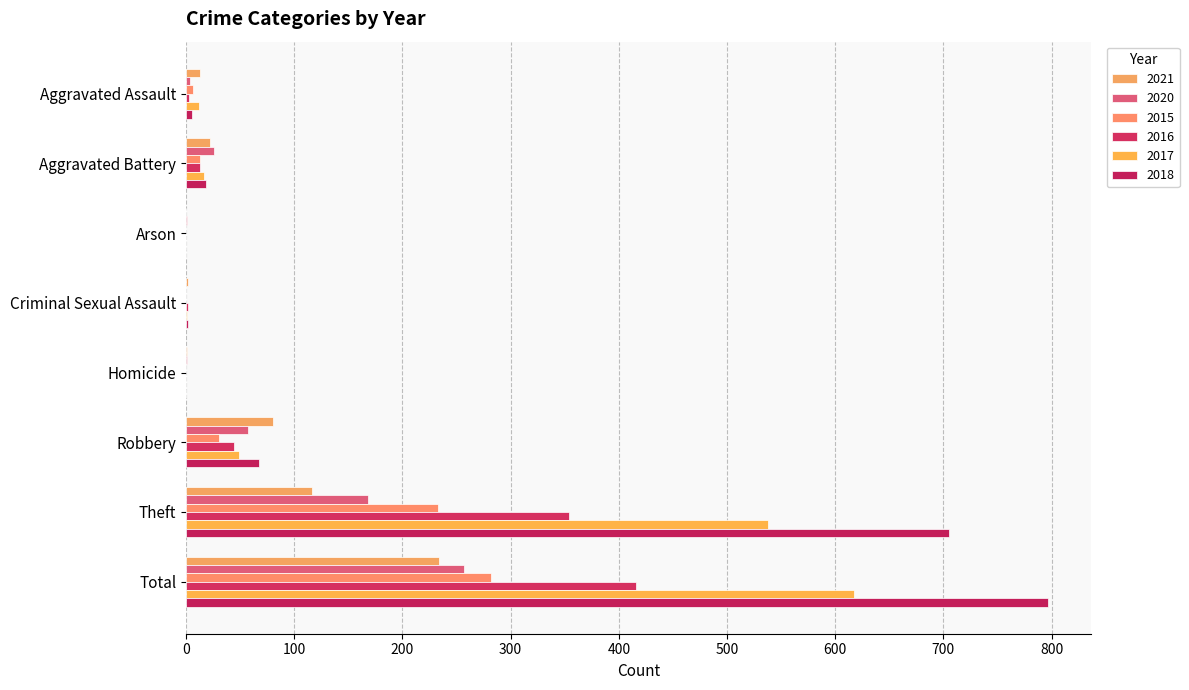

How many series are shown in this chart?

6